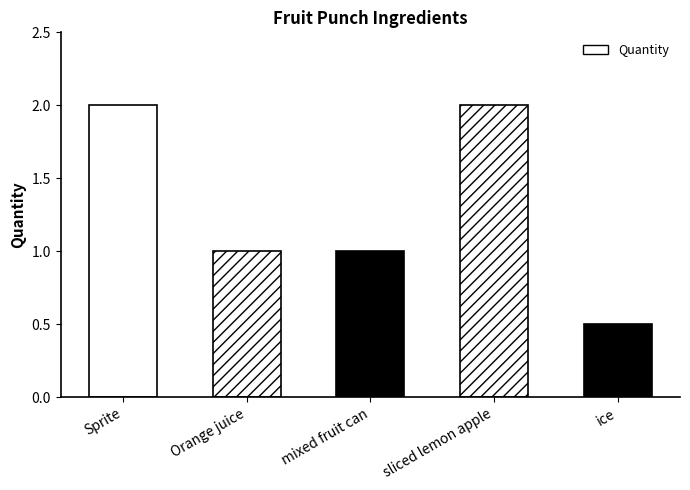

What is the value of the 3rd bar from the left?

1.0